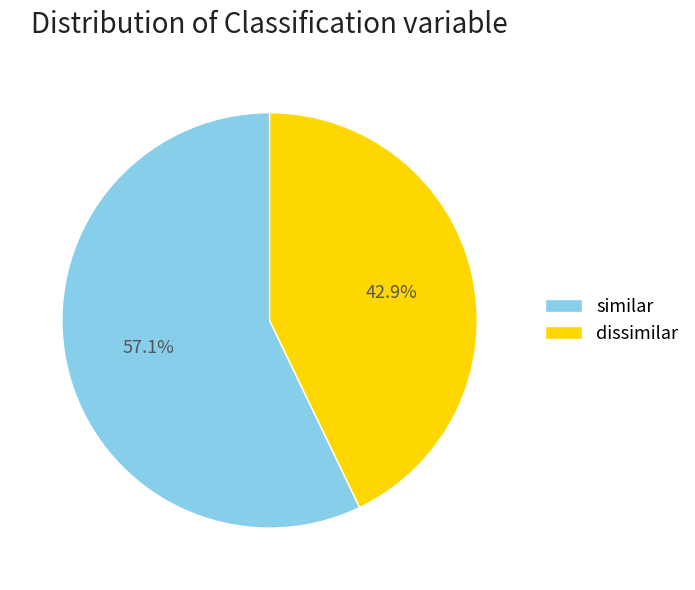

What is the total percentage of similar and dissimilar?

100.0%